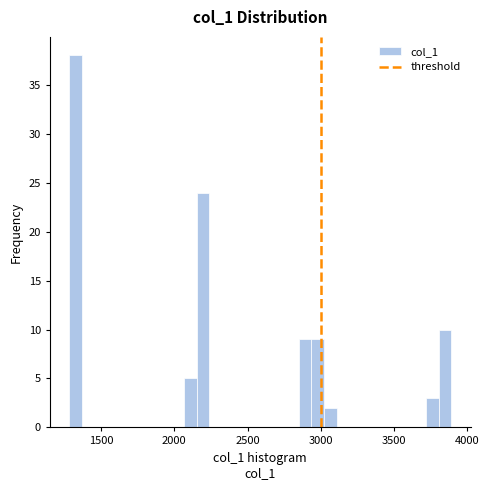

Around what value on the x-axis is the tallest bar? Give the approximate position of its centre, as read against the axis.

1350